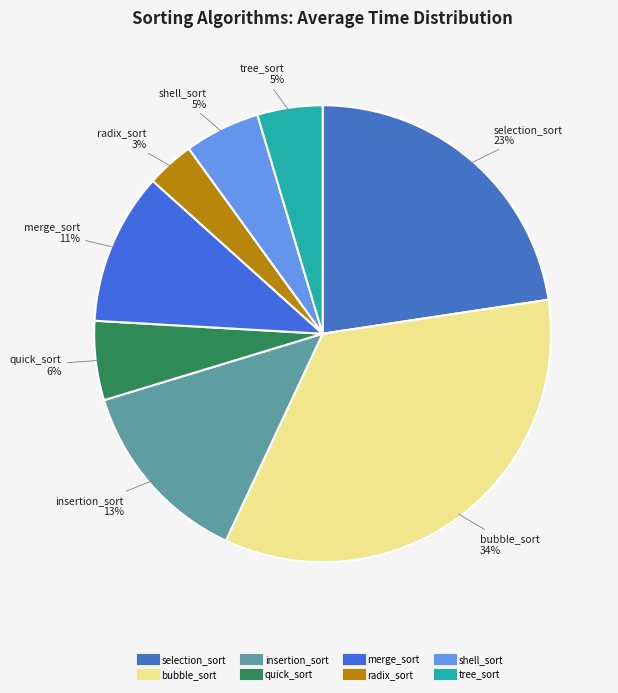

Is it true that insertion_sort is 13% of the pie?

True